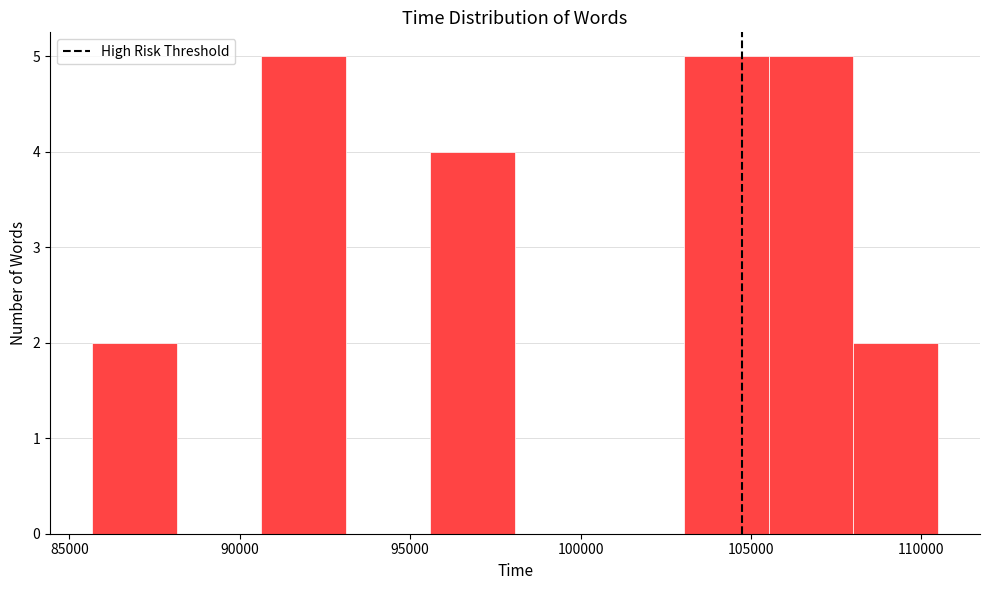

Reading left to right, list every bar in this chart as the range it spans on the x-axis followed by its height. Neither the bar edges nor the heights are printed on the chart, so give them approximately, as read against the axes.

85500 to 88000: 2
88000 to 90500: 0
90500 to 93000: 5
93000 to 95500: 0
95500 to 98000: 4
98000 to 100500: 0
100500 to 103000: 0
103000 to 105500: 5
105500 to 108000: 5
108000 to 110500: 2